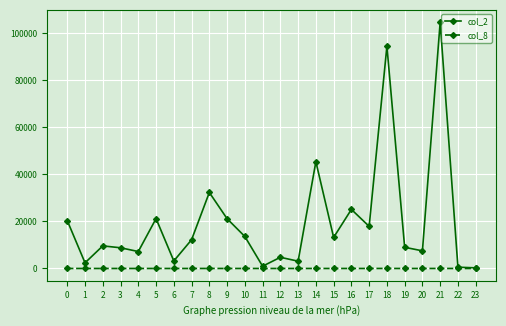

What is the approximate value of col_2 at 6, to the nearest 100?

3200